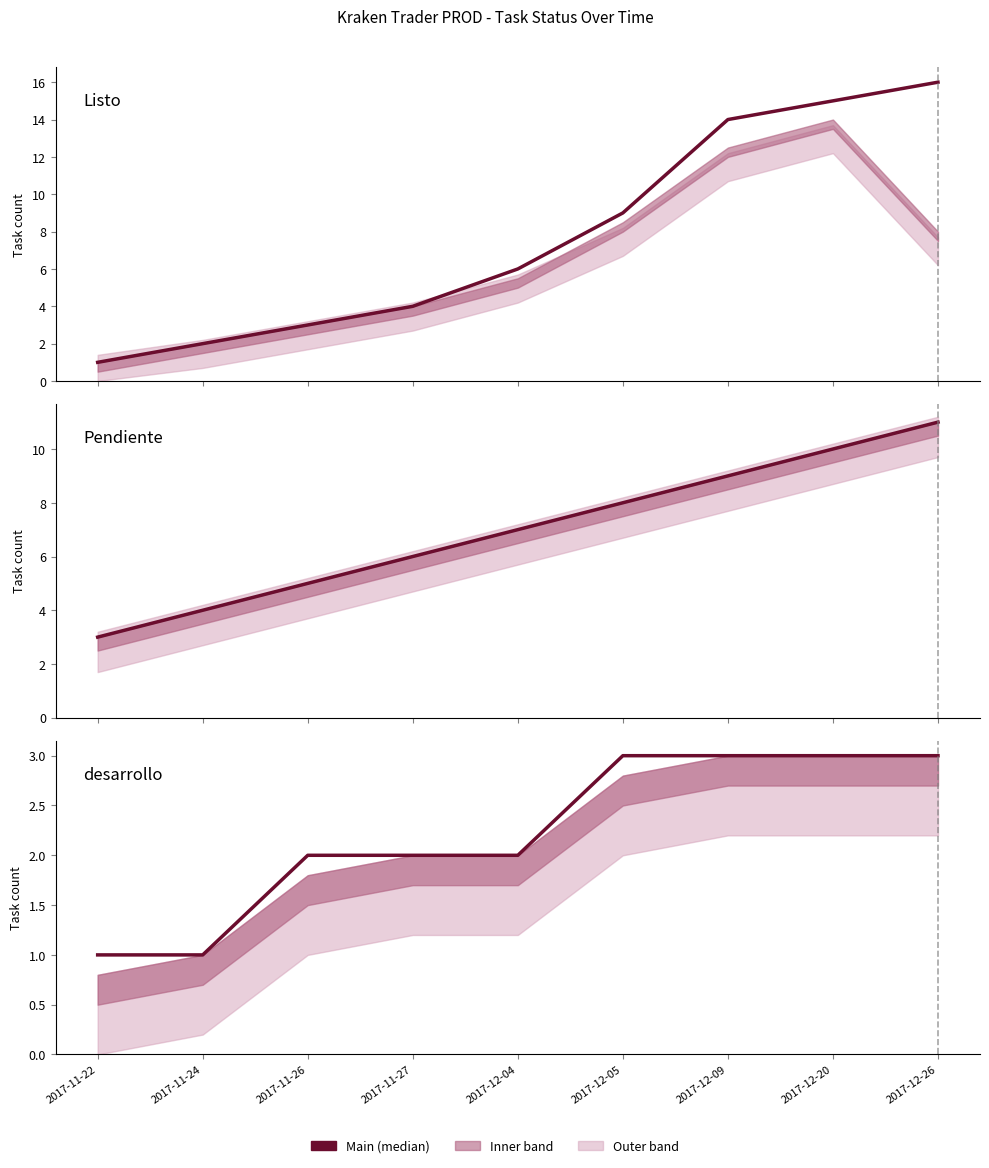

At 2017-11-26, list the series in order from largest to smallest.

Pendiente, Listo, desarrollo